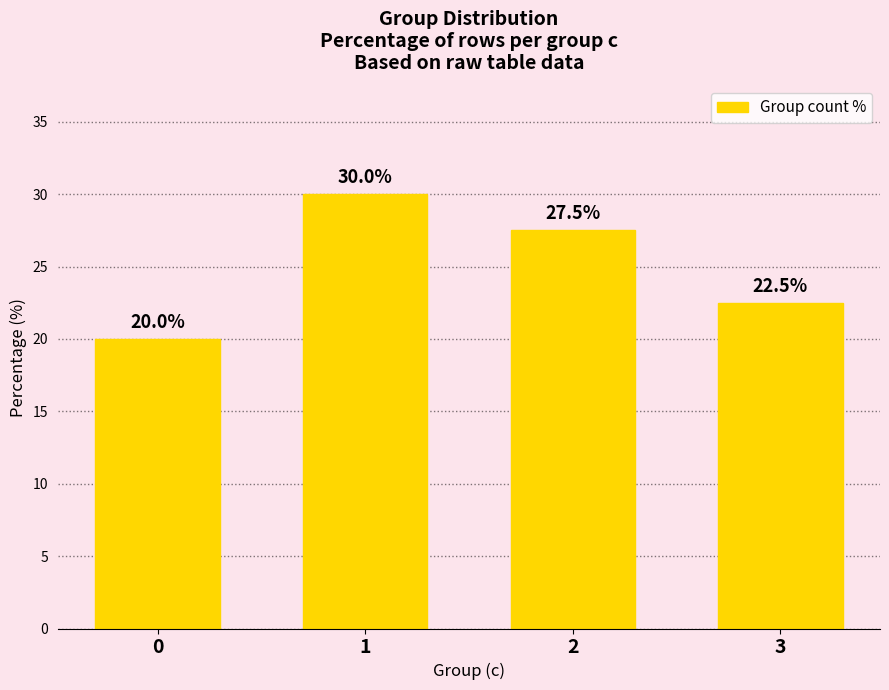

What is the minimum value shown in the chart?

20.0